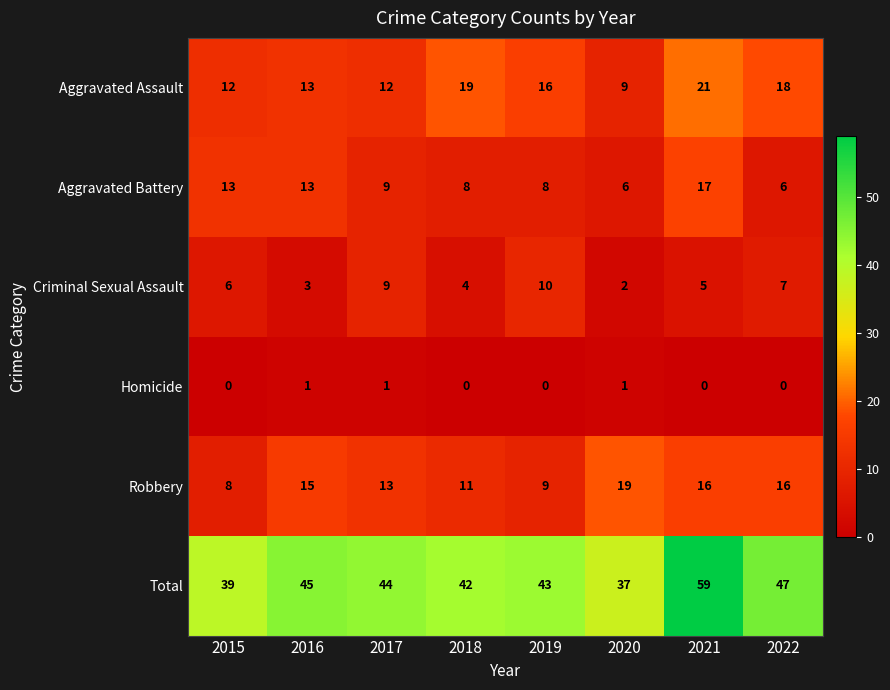

Where does the Aggravated Battery series first go above 9?

2015